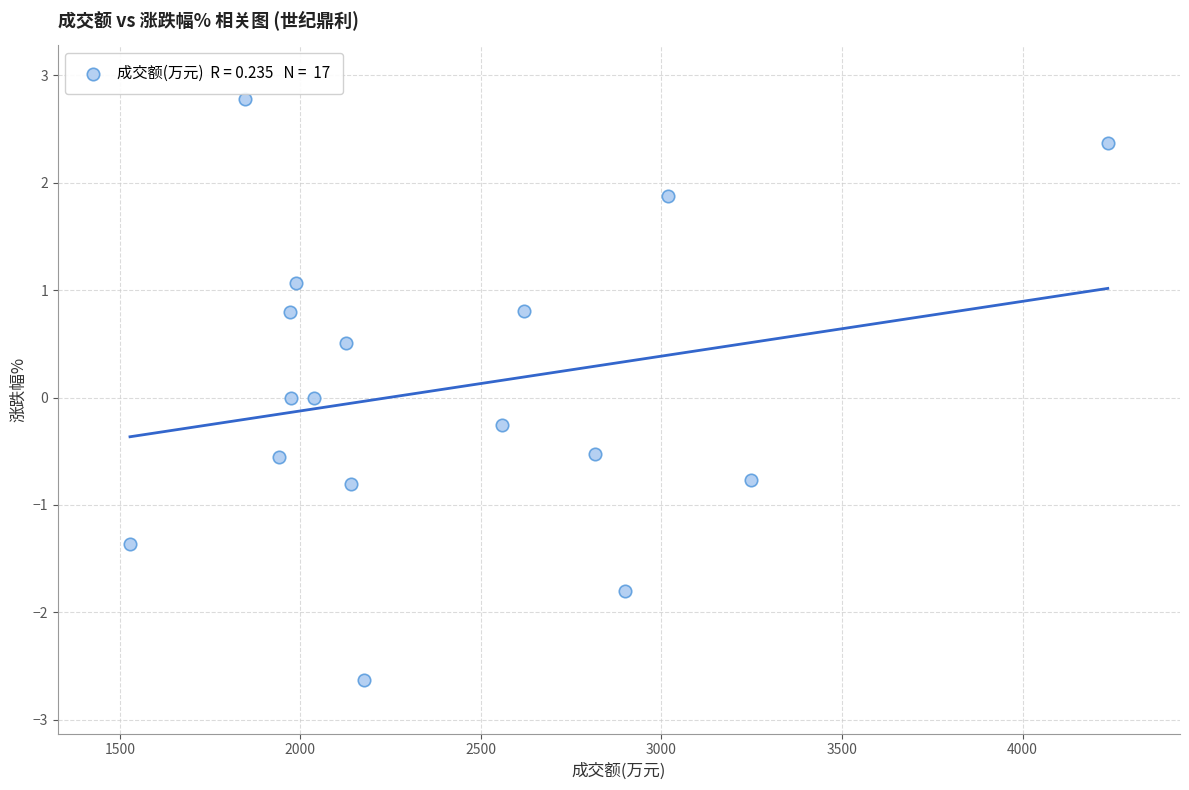

What is the range of Y values (max minus min)?

5.4